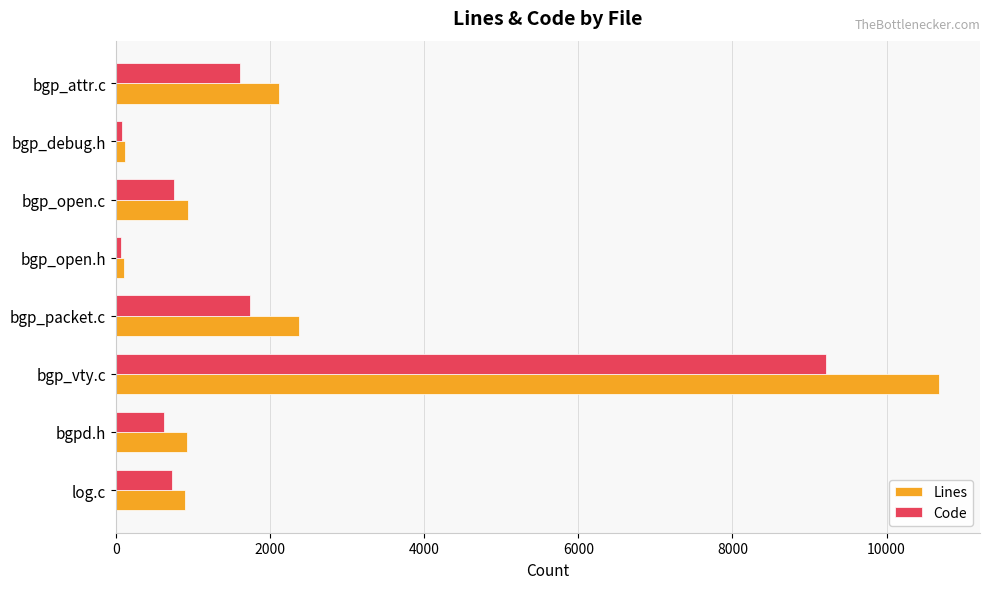

How many data points does each series have?

8